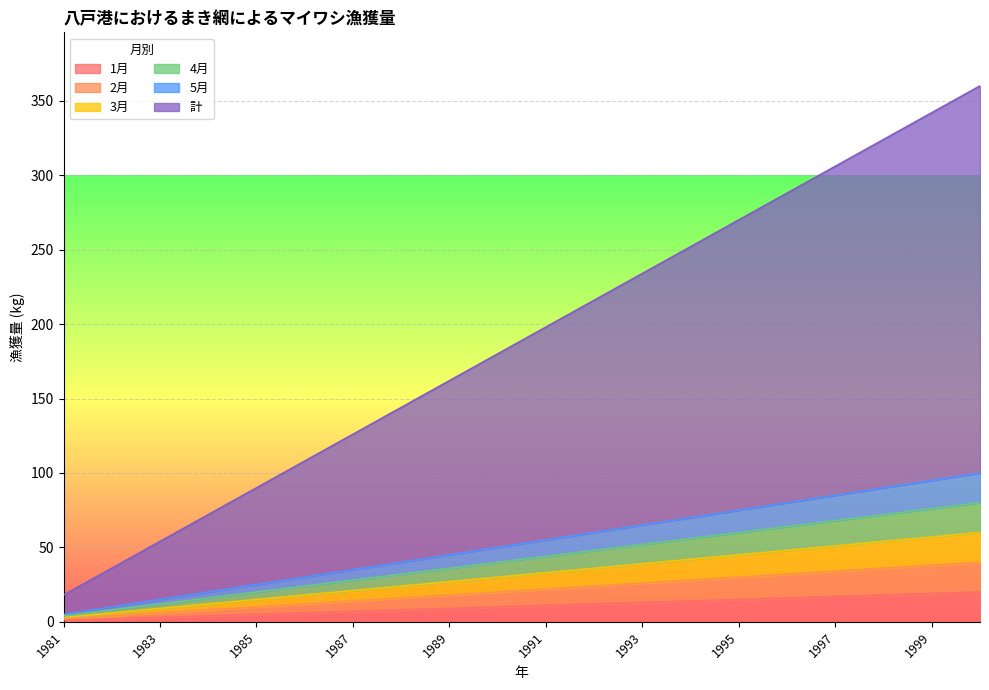

How many values in the 計 series exceed 198?

9